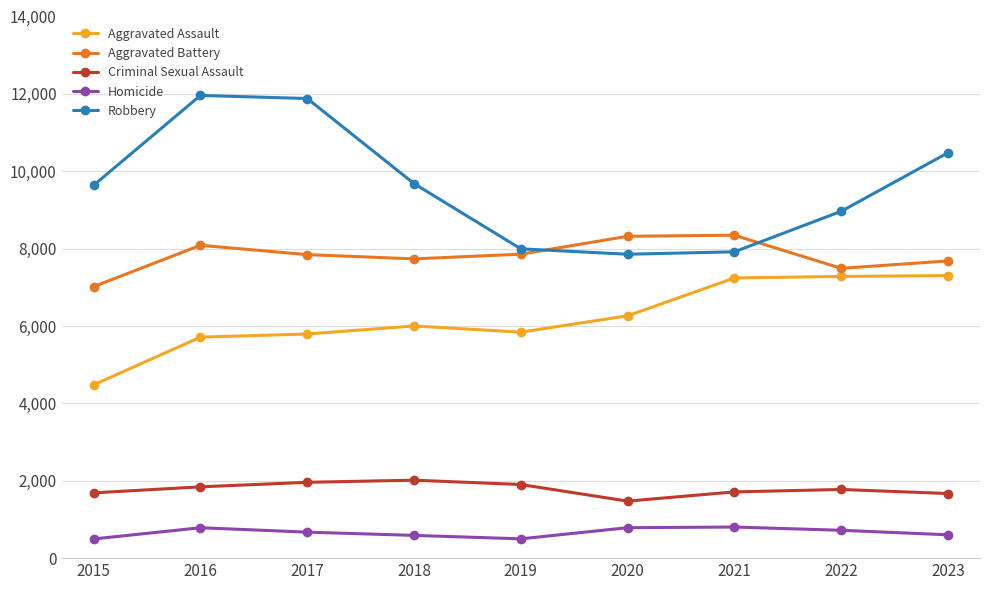

What is the value of the Aggravated Assault point at the 9th from the left?

7303